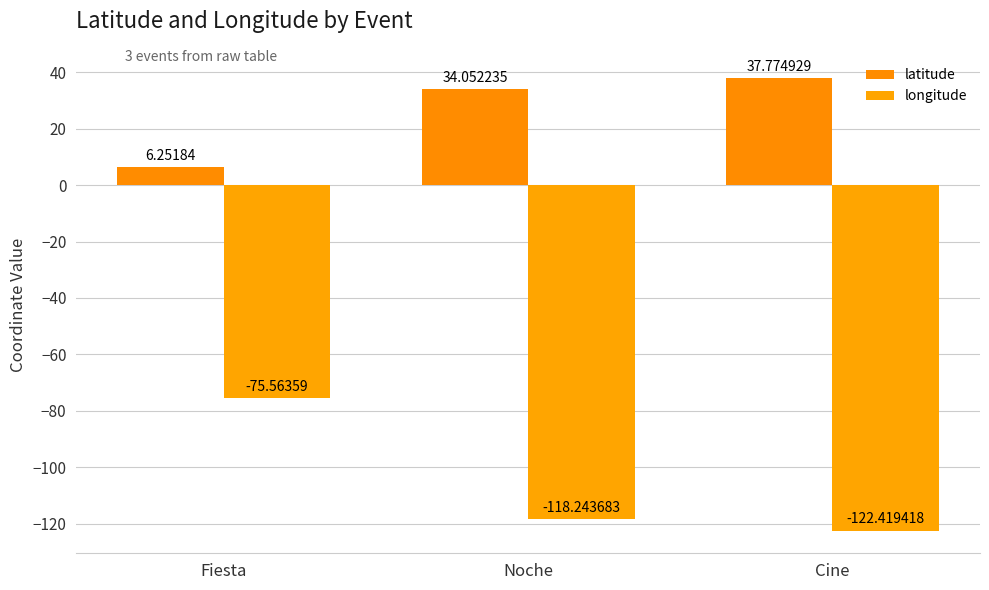

What is the label of the 3rd bar from the right?

Fiesta